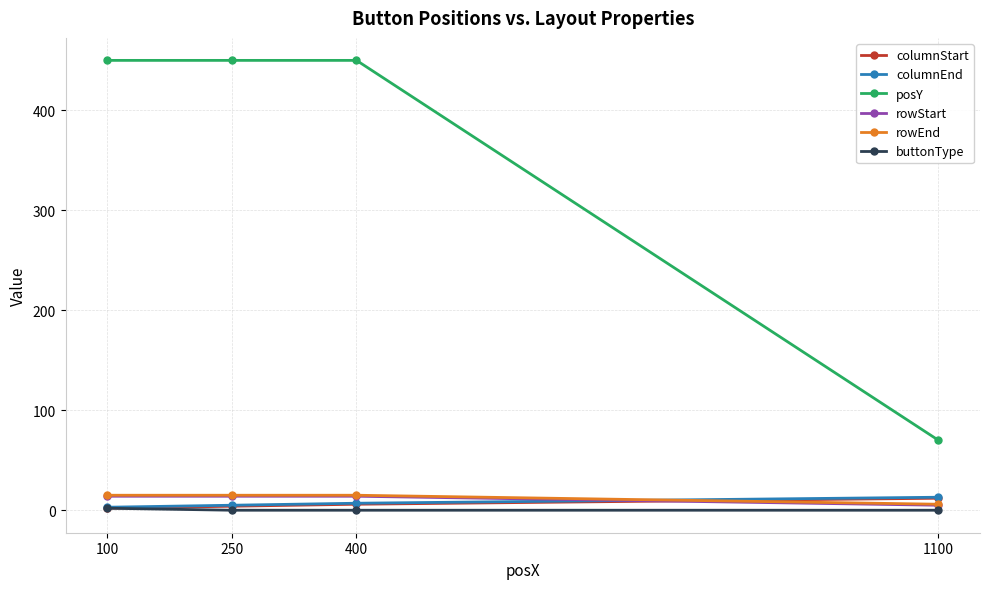

Reading left to right, extract all data points from this chart.

columnStart: 100=2	250=4	400=6	1100=12
columnEnd: 100=3	250=5	400=7	1100=13
posY: 100=450	250=450	400=450	1100=70
rowStart: 100=14	250=14	400=14	1100=5
rowEnd: 100=15	250=15	400=15	1100=6
buttonType: 100=2	250=0	400=0	1100=0